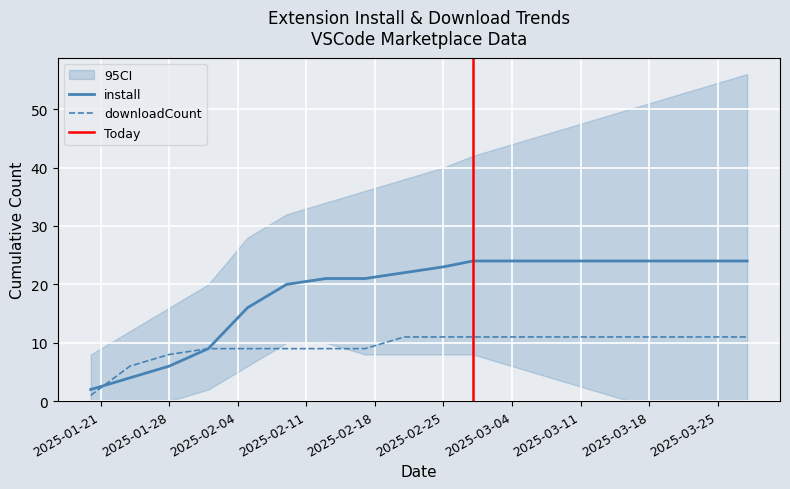

How many series are shown in this chart?

2